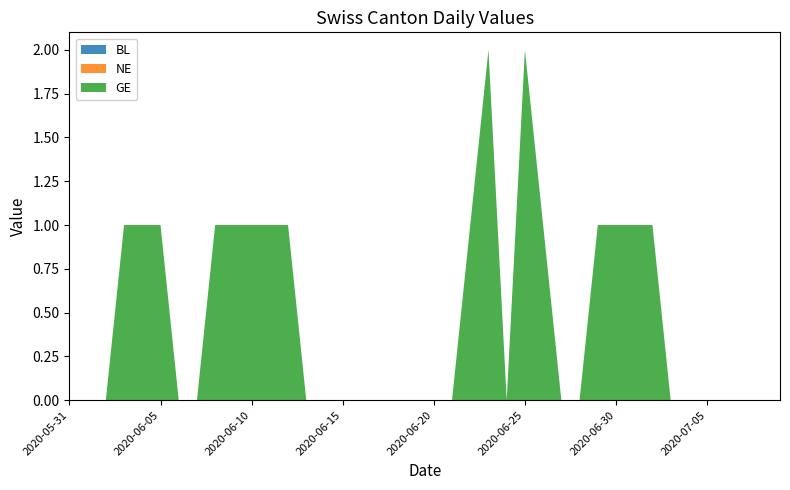

Reading right to left, what are all the values shown in this chart?

BL: 2020-07-09=0	2020-07-08=0	2020-07-07=0	2020-07-06=0	2020-07-05=0	2020-07-04=0	2020-07-03=0	2020-07-02=0	2020-07-01=0	2020-06-30=0	2020-06-29=0	2020-06-28=0	2020-06-27=0	2020-06-26=0	2020-06-25=0	2020-06-24=0	2020-06-23=0	2020-06-22=0	2020-06-21=0	2020-06-20=0	2020-06-19=0	2020-06-18=0	2020-06-17=0	2020-06-16=0	2020-06-15=0	2020-06-14=0	2020-06-13=0	2020-06-12=0	2020-06-11=0	2020-06-10=0	2020-06-09=0	2020-06-08=0	2020-06-07=0	2020-06-06=0	2020-06-05=0	2020-06-04=0	2020-06-03=0	2020-06-02=0	2020-06-01=0	2020-05-31=0
NE: 2020-07-09=0	2020-07-08=0	2020-07-07=0	2020-07-06=0	2020-07-05=0	2020-07-04=0	2020-07-03=0	2020-07-02=0	2020-07-01=0	2020-06-30=0	2020-06-29=0	2020-06-28=0	2020-06-27=0	2020-06-26=0	2020-06-25=0	2020-06-24=0	2020-06-23=0	2020-06-22=0	2020-06-21=0	2020-06-20=0	2020-06-19=0	2020-06-18=0	2020-06-17=0	2020-06-16=0	2020-06-15=0	2020-06-14=0	2020-06-13=0	2020-06-12=0	2020-06-11=0	2020-06-10=0	2020-06-09=0	2020-06-08=0	2020-06-07=0	2020-06-06=0	2020-06-05=0	2020-06-04=0	2020-06-03=0	2020-06-02=0	2020-06-01=0	2020-05-31=0
GE: 2020-07-09=0	2020-07-08=0	2020-07-07=0	2020-07-06=0	2020-07-05=0	2020-07-04=0	2020-07-03=0	2020-07-02=1	2020-07-01=1	2020-06-30=1	2020-06-29=1	2020-06-28=0	2020-06-27=0	2020-06-26=1	2020-06-25=2	2020-06-24=0	2020-06-23=2	2020-06-22=1	2020-06-21=0	2020-06-20=0	2020-06-19=0	2020-06-18=0	2020-06-17=0	2020-06-16=0	2020-06-15=0	2020-06-14=0	2020-06-13=0	2020-06-12=1	2020-06-11=1	2020-06-10=1	2020-06-09=1	2020-06-08=1	2020-06-07=0	2020-06-06=0	2020-06-05=1	2020-06-04=1	2020-06-03=1	2020-06-02=0	2020-06-01=0	2020-05-31=0